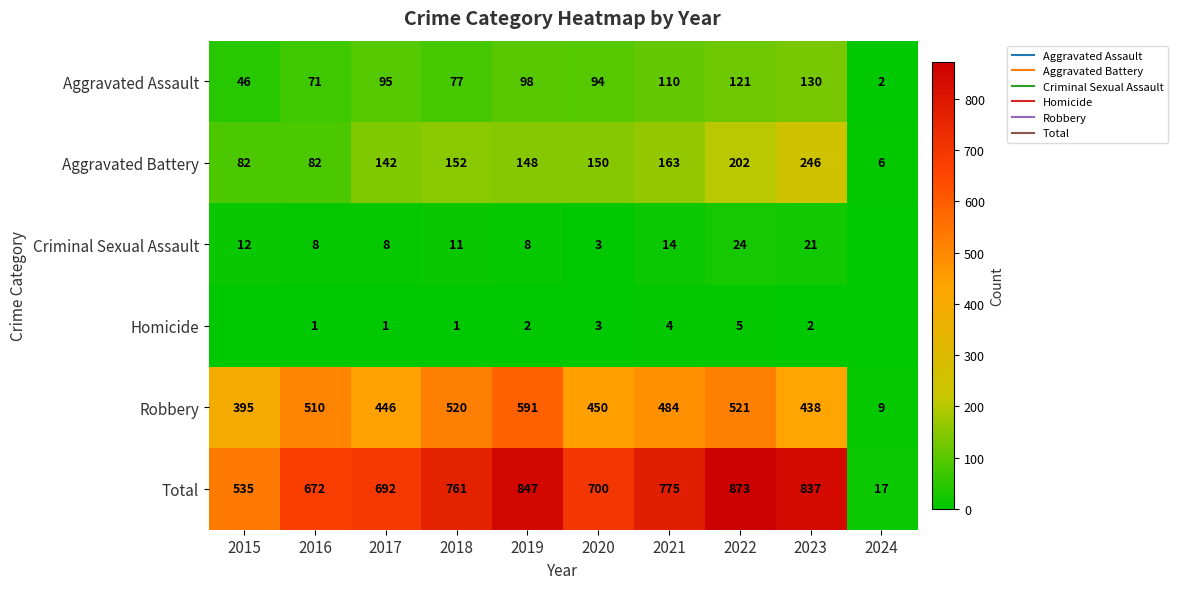

At which category is the sum across all series the highest?

2022